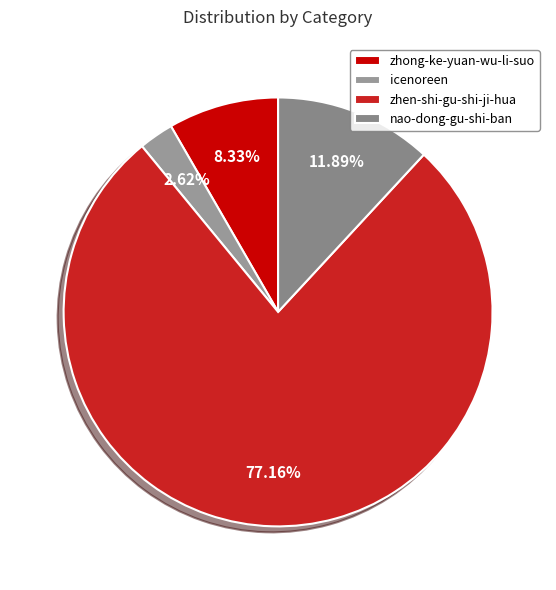

To the nearest percent, what percentage of the pie is nao-dong-gu-shi-ban?

12%